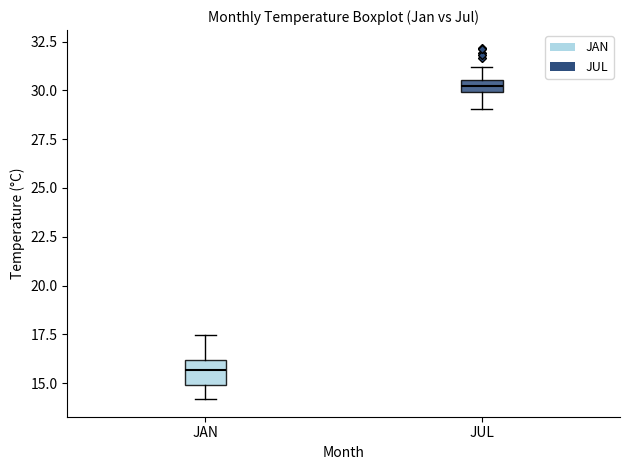

Which box has the highest median line?

JUL